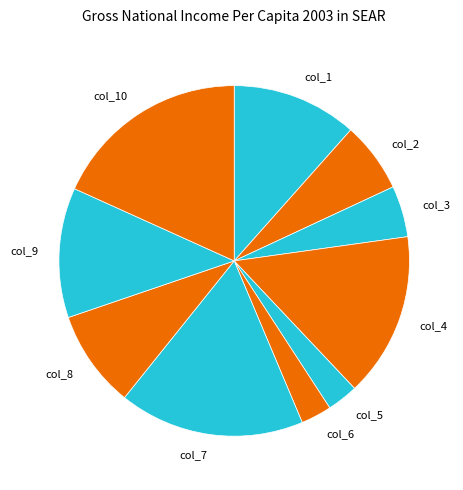

Is there any slice that represents more than half of the pie?

No